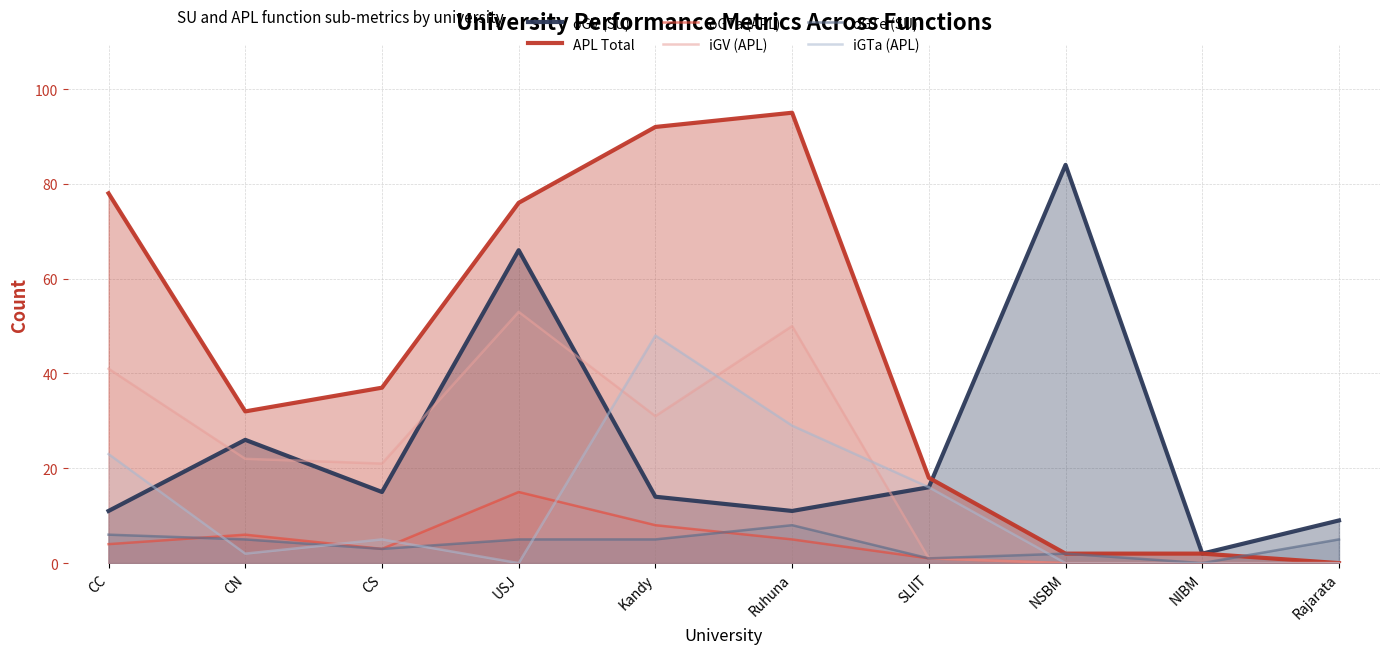

What is the average value of the iGTa (APL) series?

12